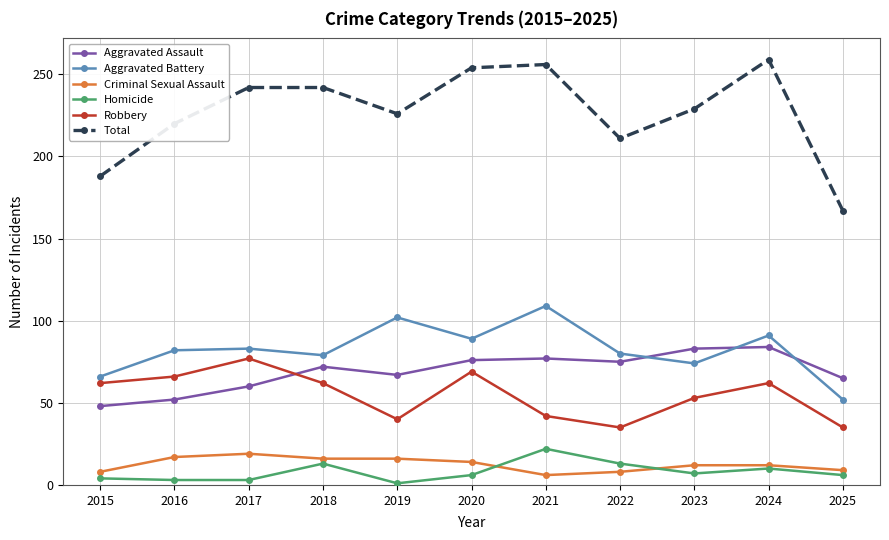

At 2021, list the series in order from smallest to largest.

Criminal Sexual Assault, Homicide, Robbery, Aggravated Assault, Aggravated Battery, Total